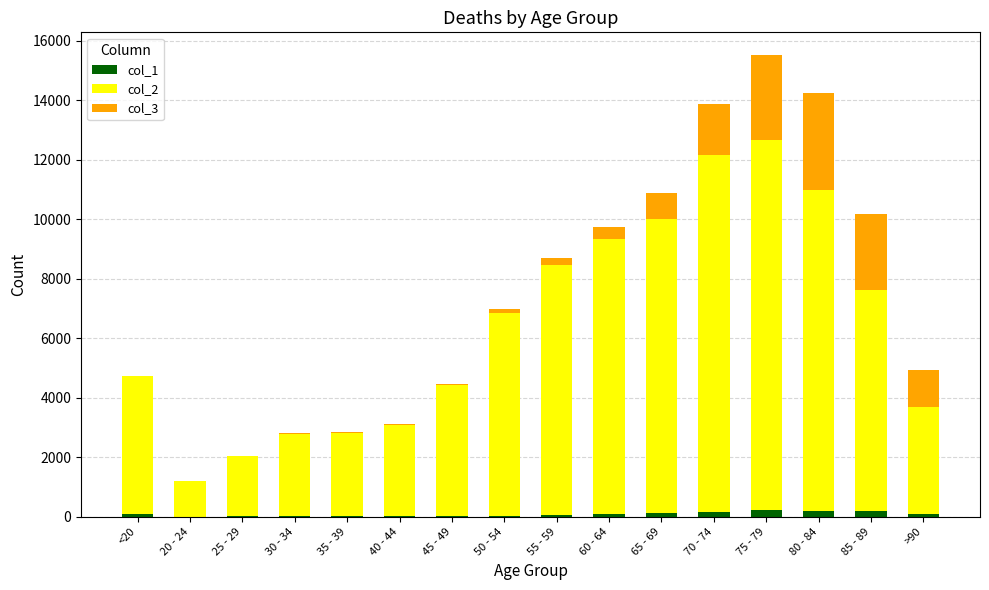

At which category is the sum across all series the highest?

75 - 79